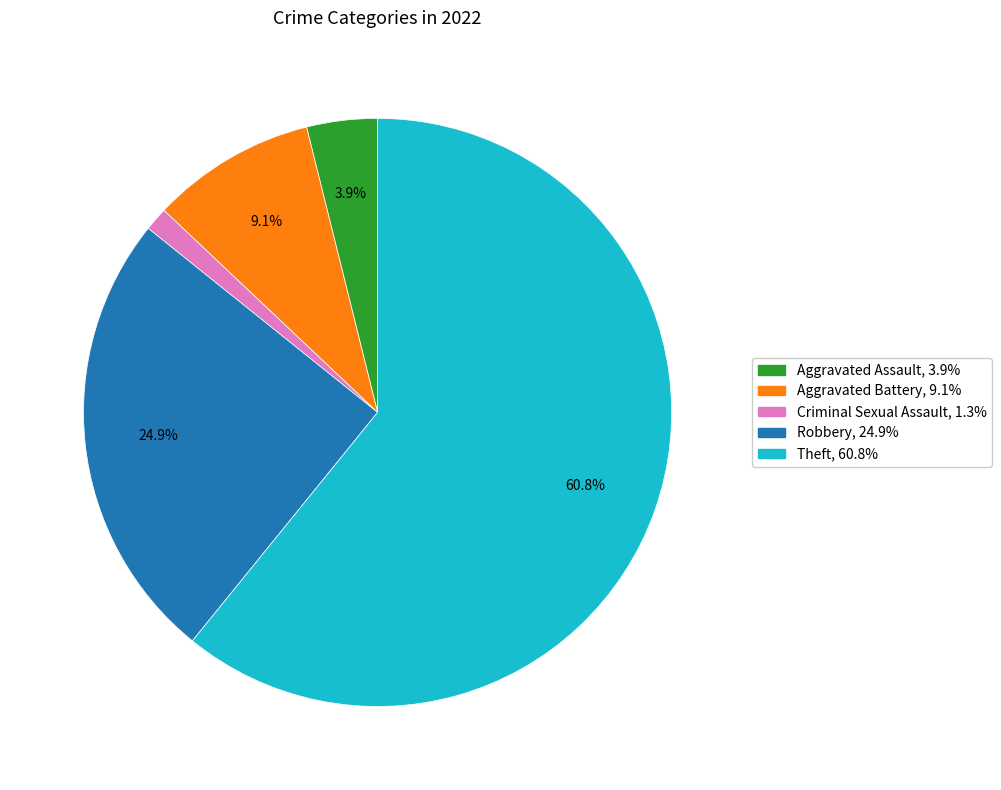

Is there any slice that represents more than half of the pie?

Yes